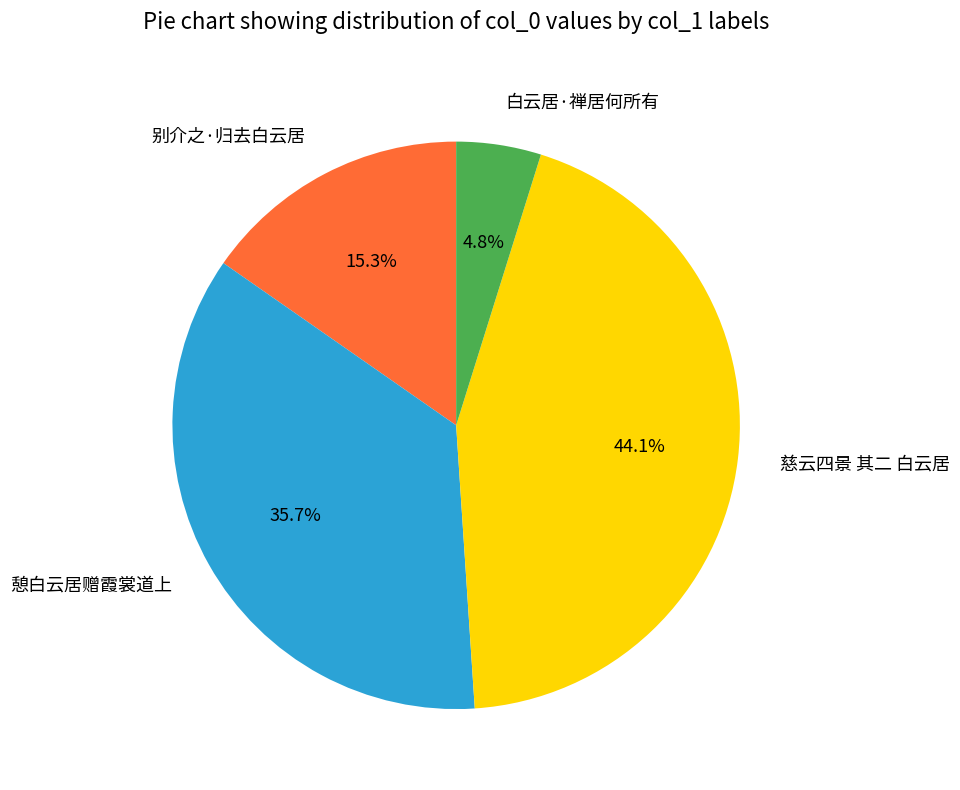

The 慈云四景 其二 白云居 slice represents 53% of the pie. True or false?

False